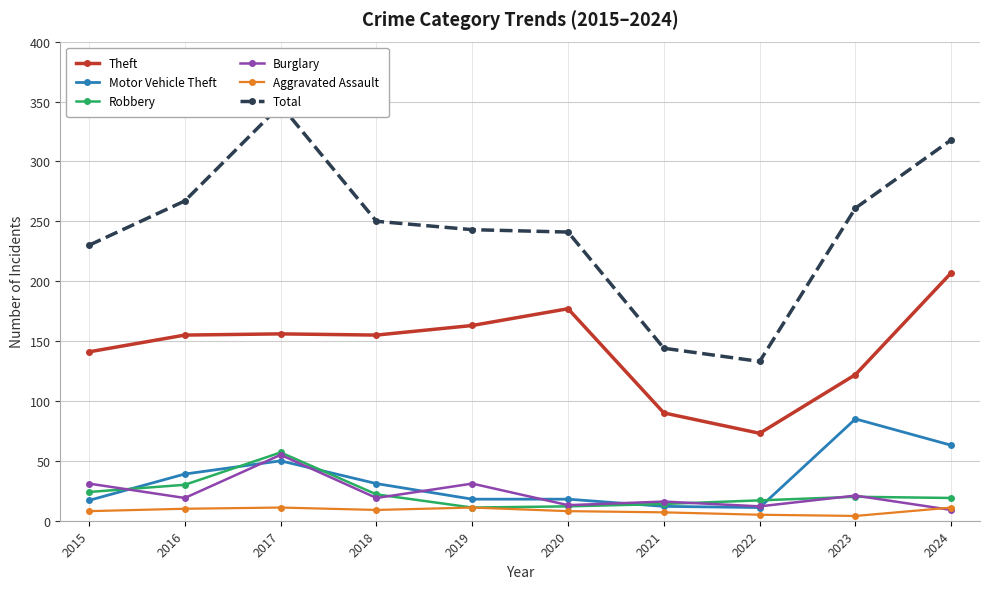

What is the value of the Total point at the 5th from the left?

243